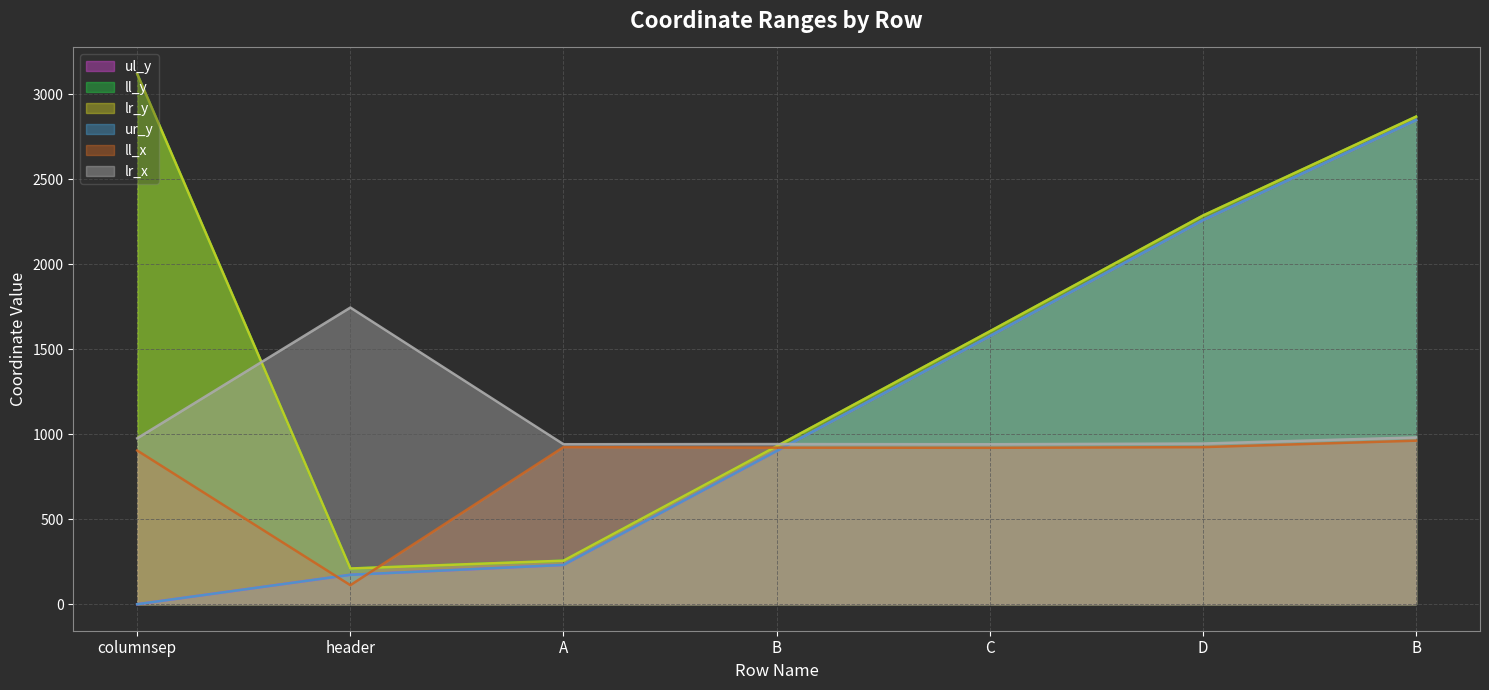

Does the chart display data point markers on the line(s)?

No